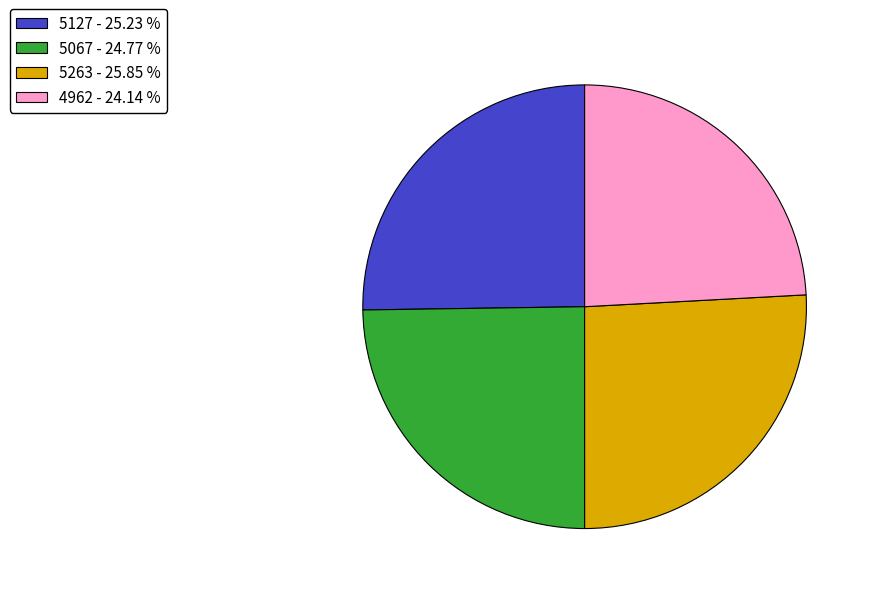

Combined, do 5127 - 25.23 % and 5263 - 25.85 % account for over 50%?

Yes